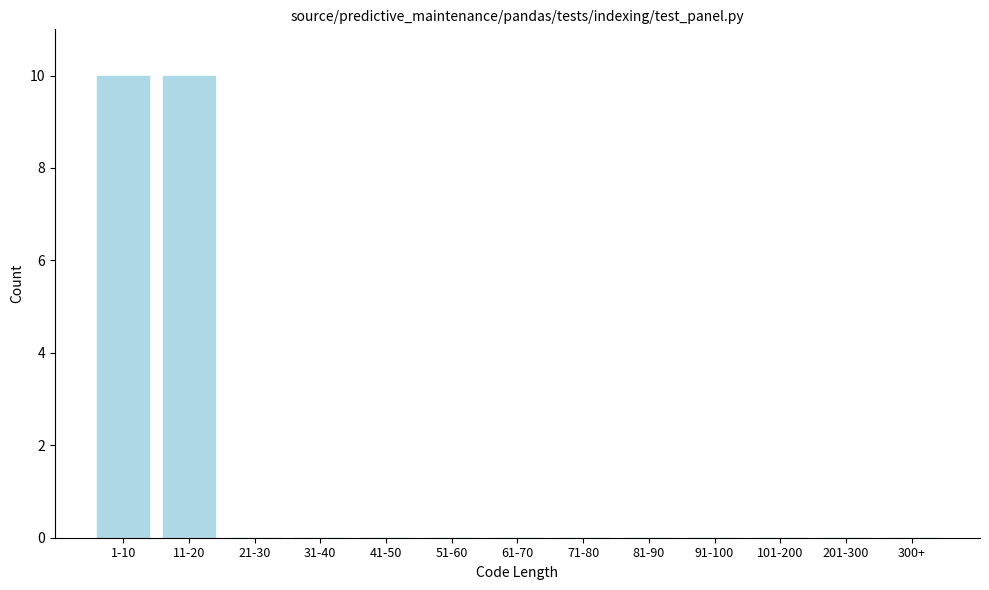

Reading left to right, what are all the values shown in this chart?

1-10=10	11-20=10	21-30=0	31-40=0	41-50=0	51-60=0	61-70=0	71-80=0	81-90=0	91-100=0	101-200=0	201-300=0	300+=0